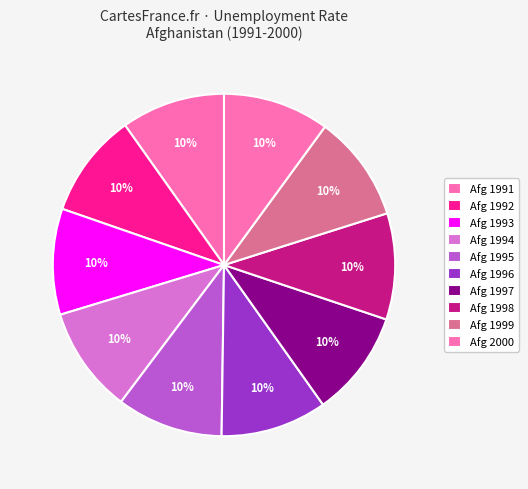

Count the number of slices in the pie.

10